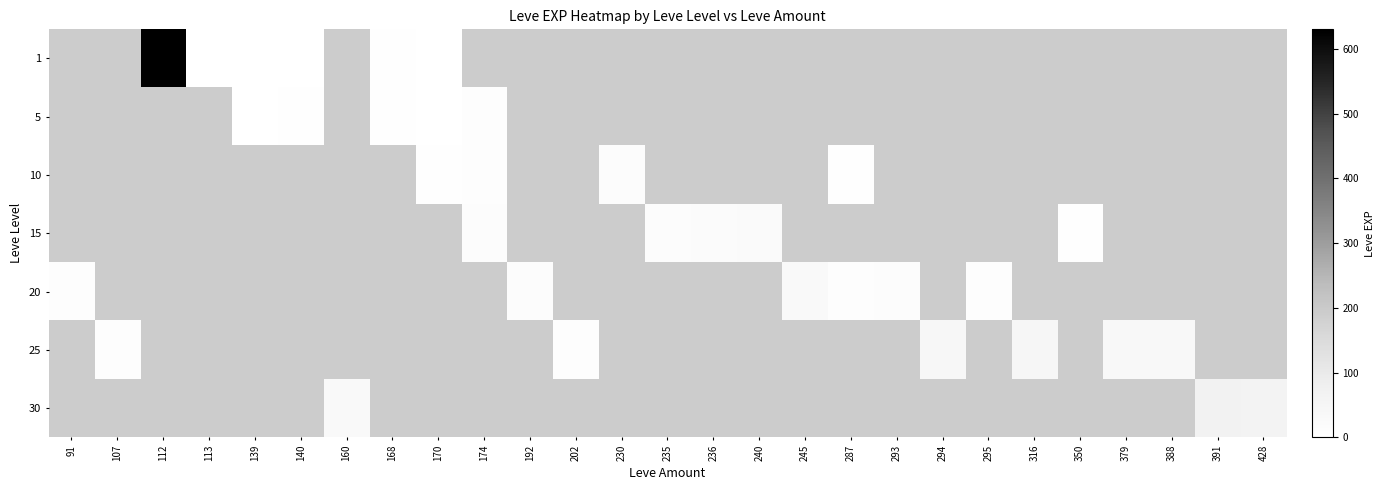

At 245, list the series in order from smallest to largest.

1, 5, 10, 15, 20, 25, 30